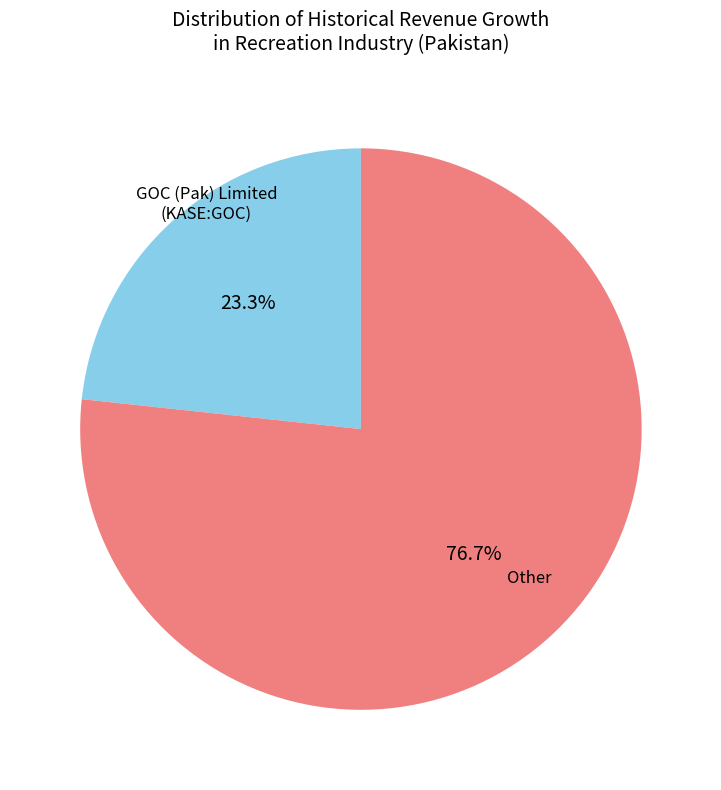

Is there any slice that represents more than half of the pie?

Yes